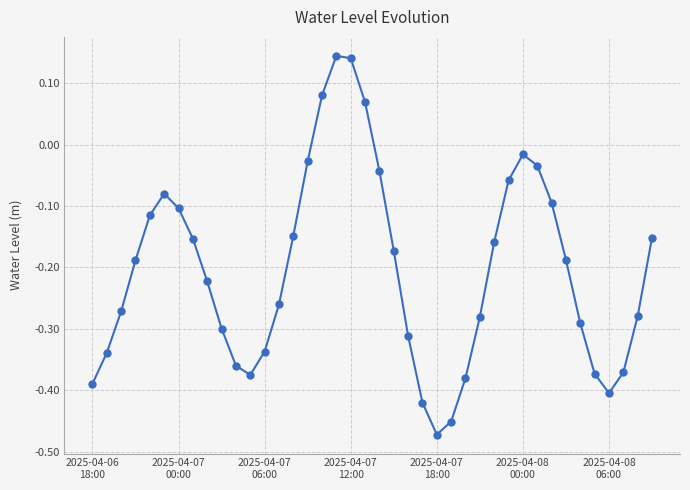

What is the difference between the maximum and minimum values?

0.6